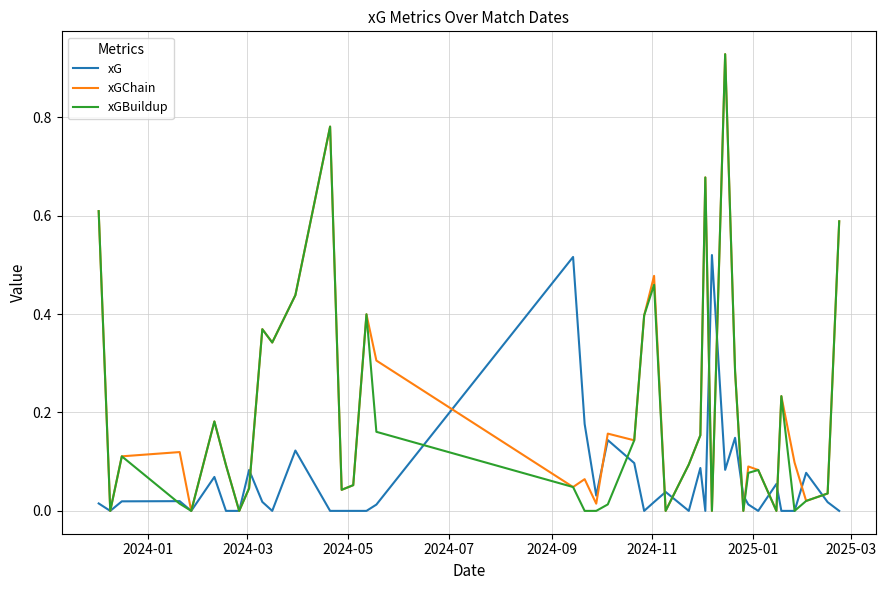

What are all the series names shown in the legend?

xG, xGChain, xGBuildup